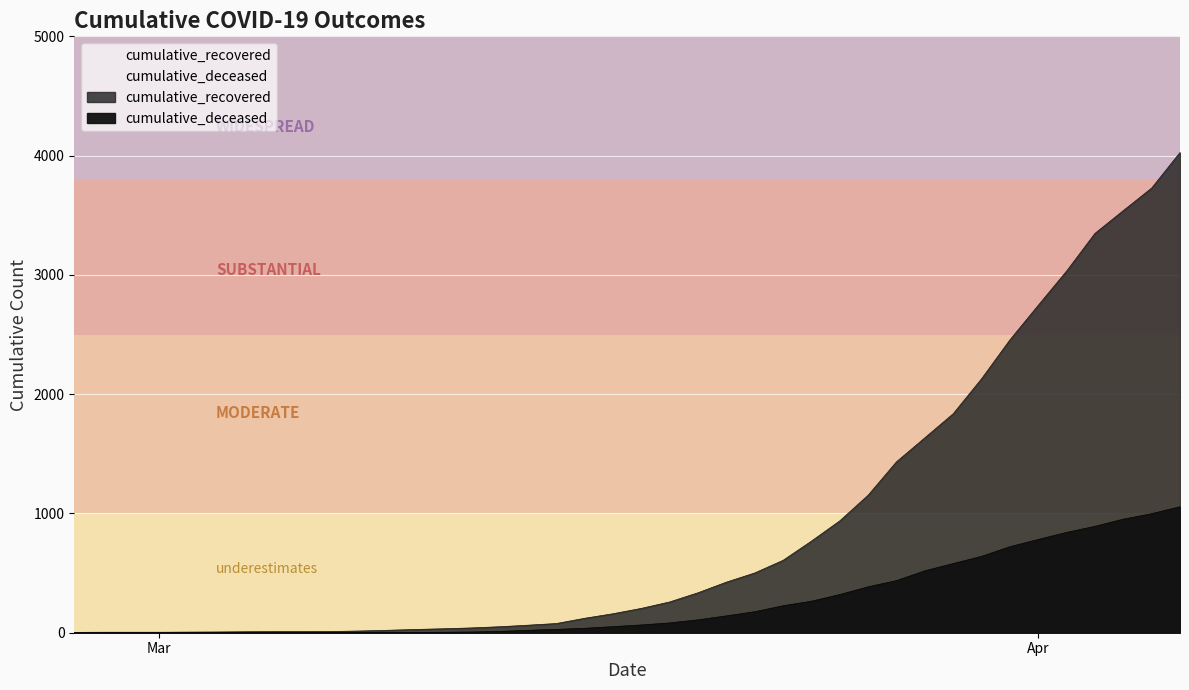

What is the average value of the cumulative_recovered series?

894